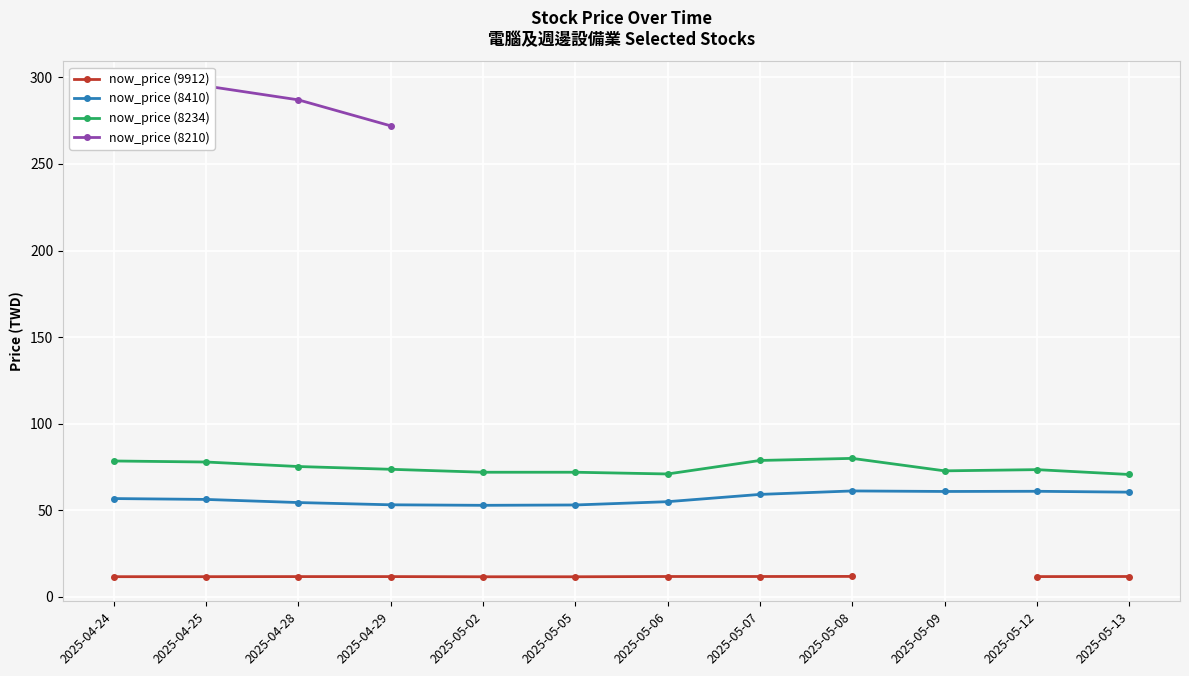

Is the value of now_price (8234) at 2025-05-09 greater than the value of now_price (8410) at 2025-05-02?

Yes